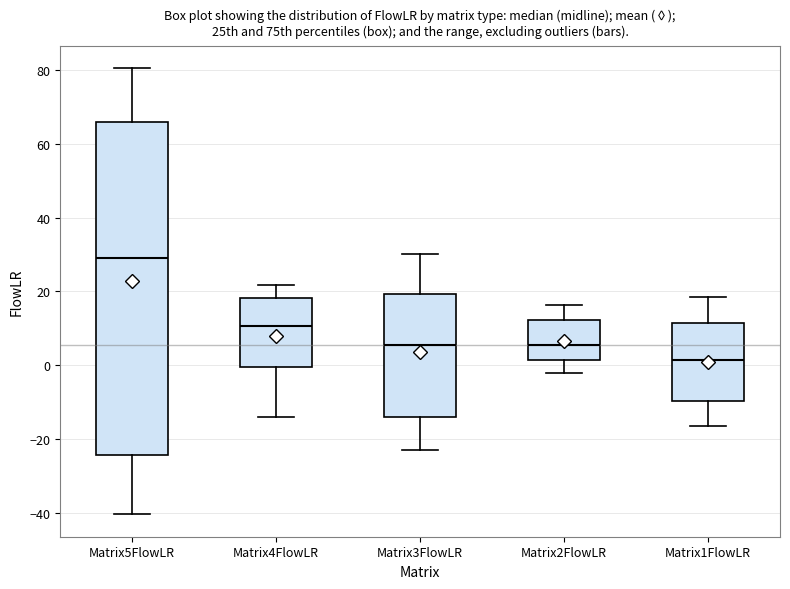

Where is the upper edge of the box for Matrix5FlowLR on the y-axis? The values are not printed on the chart, so give them approximately, as read against the axis.

66